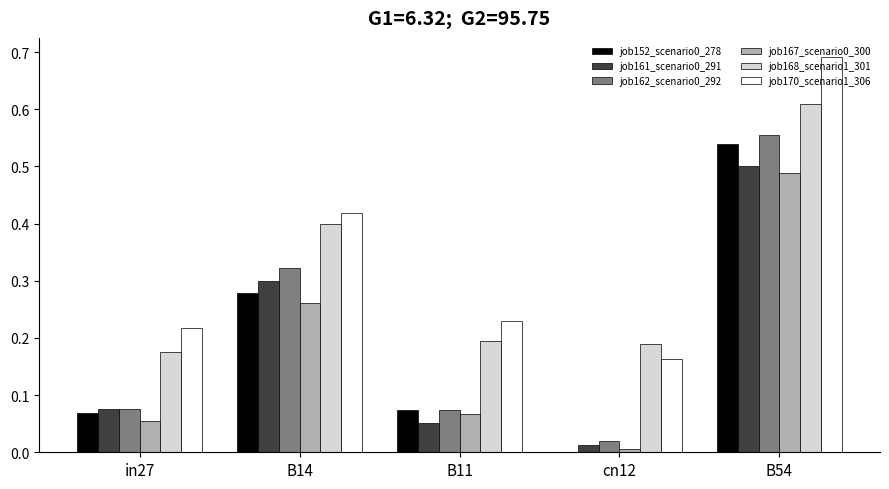

How many groups of bars are there?

5